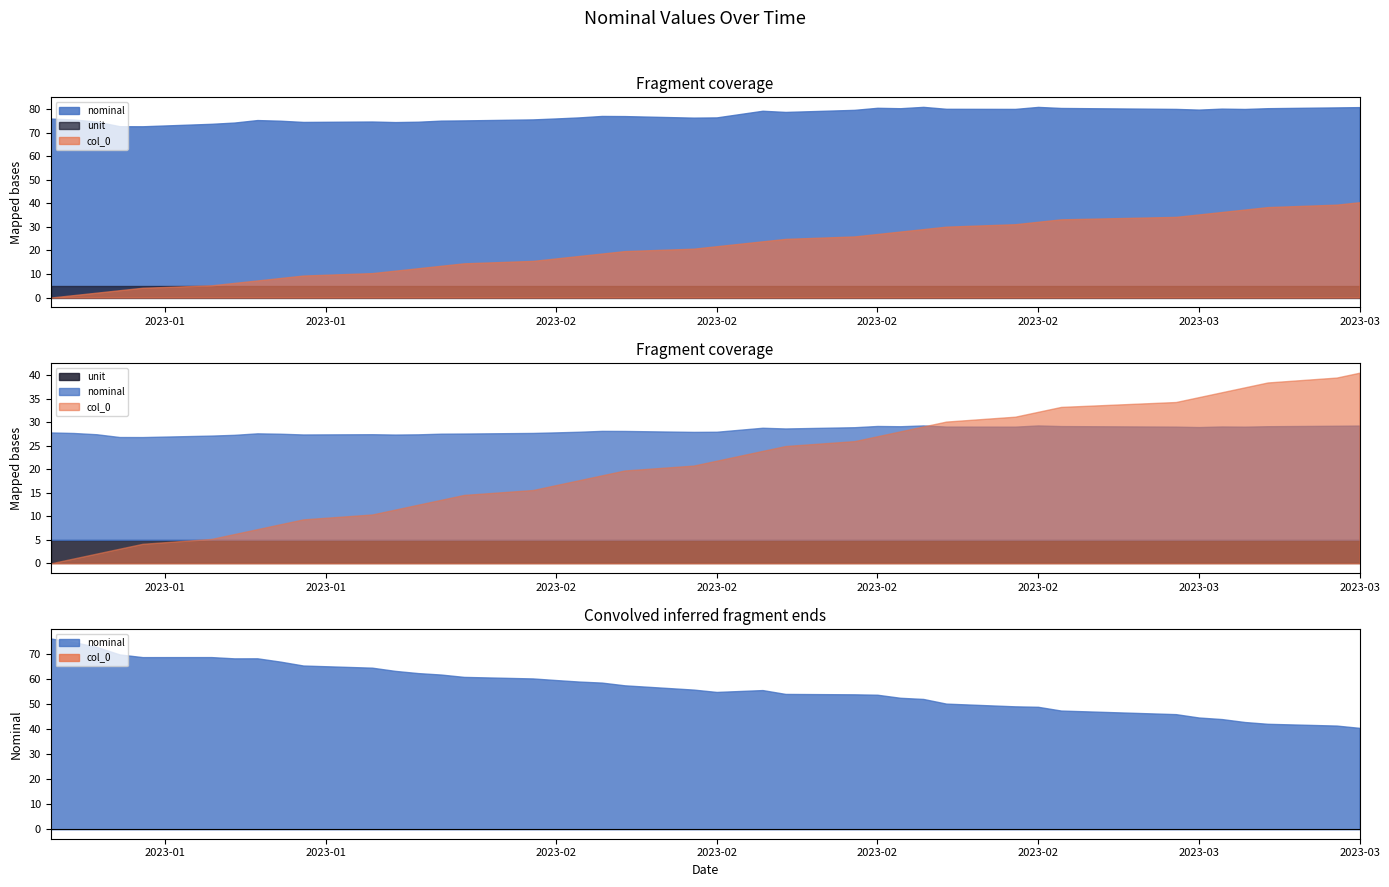

Is the value of col_0 at 2023-03-07 greater than the value of unit at 2023-03-02?

Yes